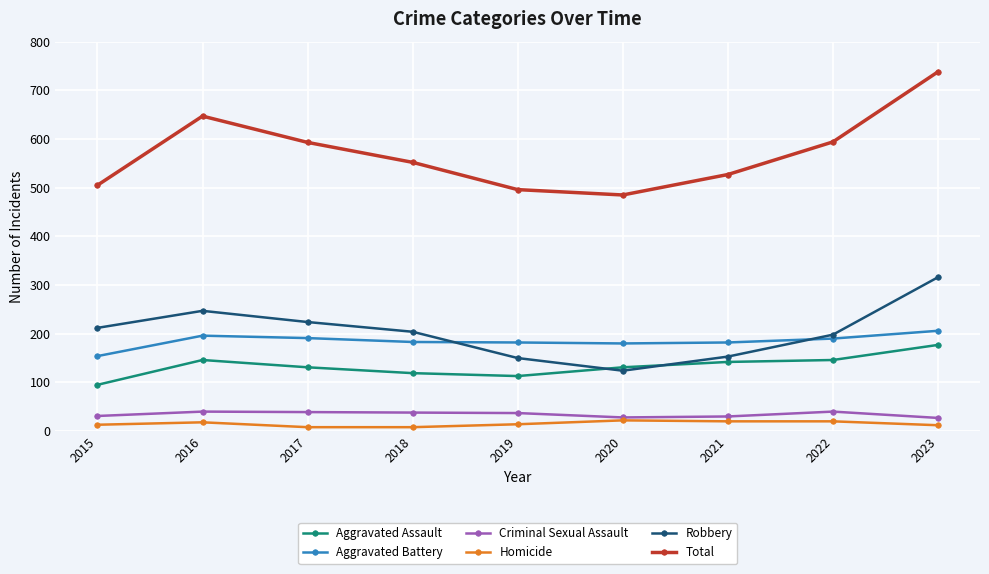

Where is the first local minimum for Total?

2020